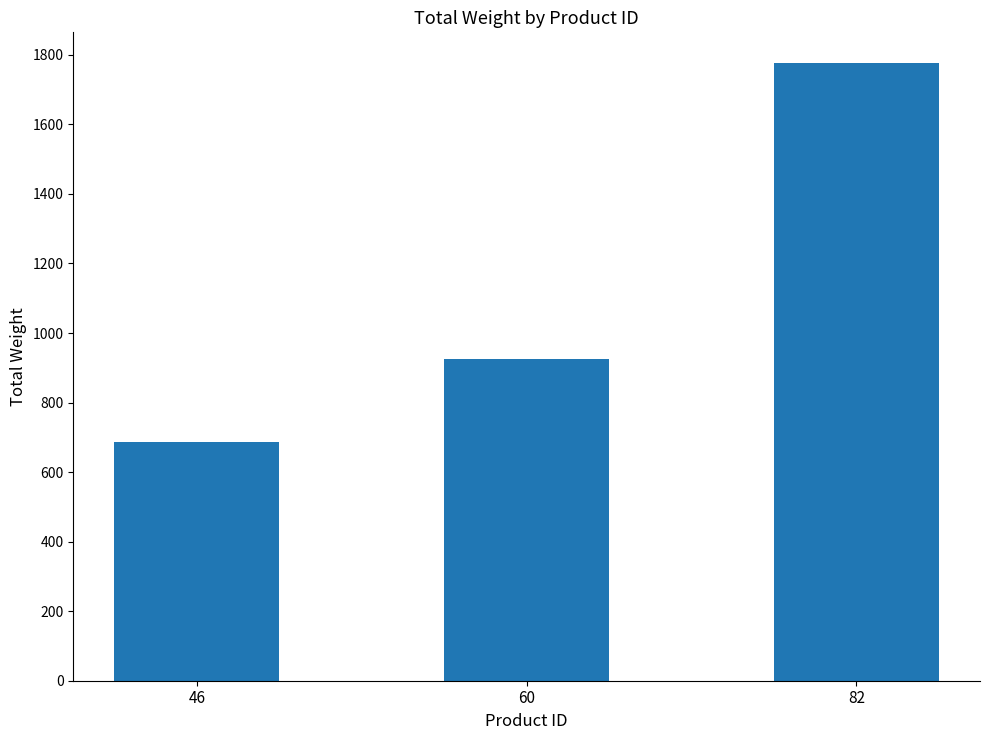

What value does the data have at 60, to the nearest 50?

900